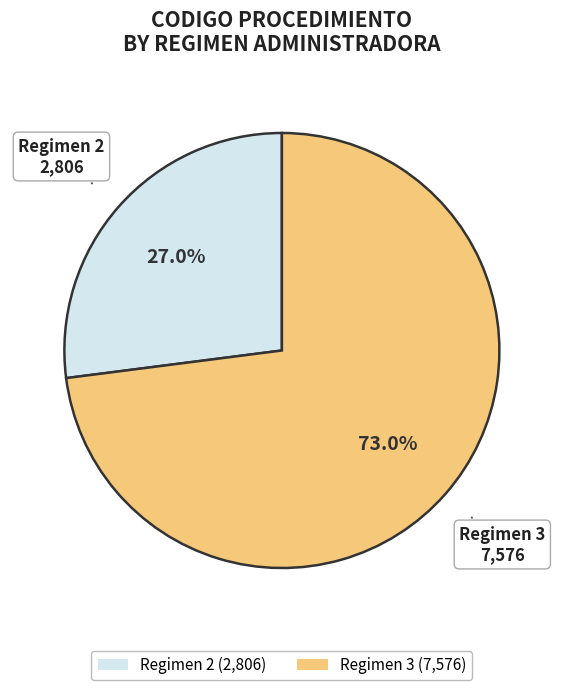

Combined, do Regimen 2 (2,806) and Regimen 3 (7,576) account for over 50%?

Yes